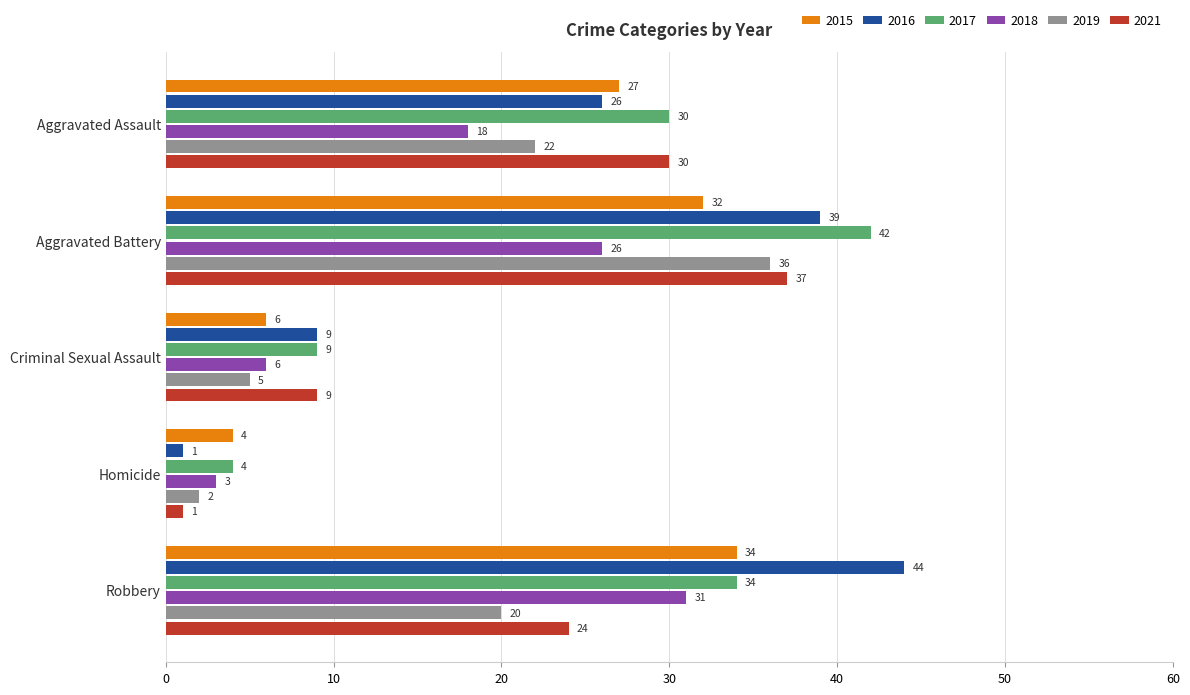

What is the lowest value of the 2015 series?

4